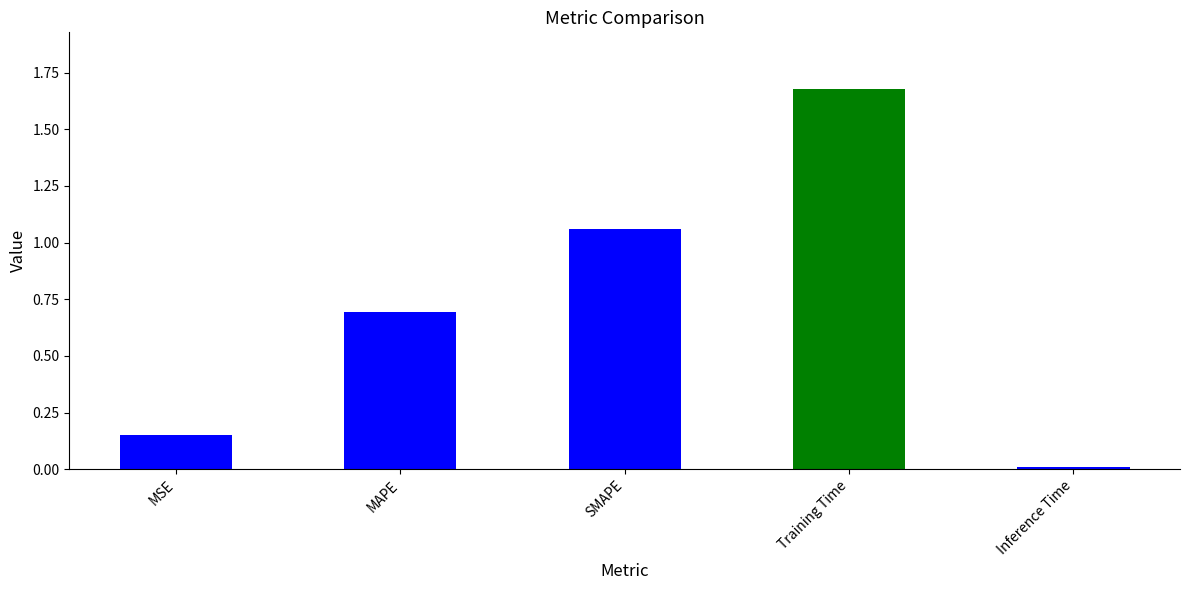

Rank the categories by value from lowest to highest.

Inference Time, MSE, MAPE, SMAPE, Training Time